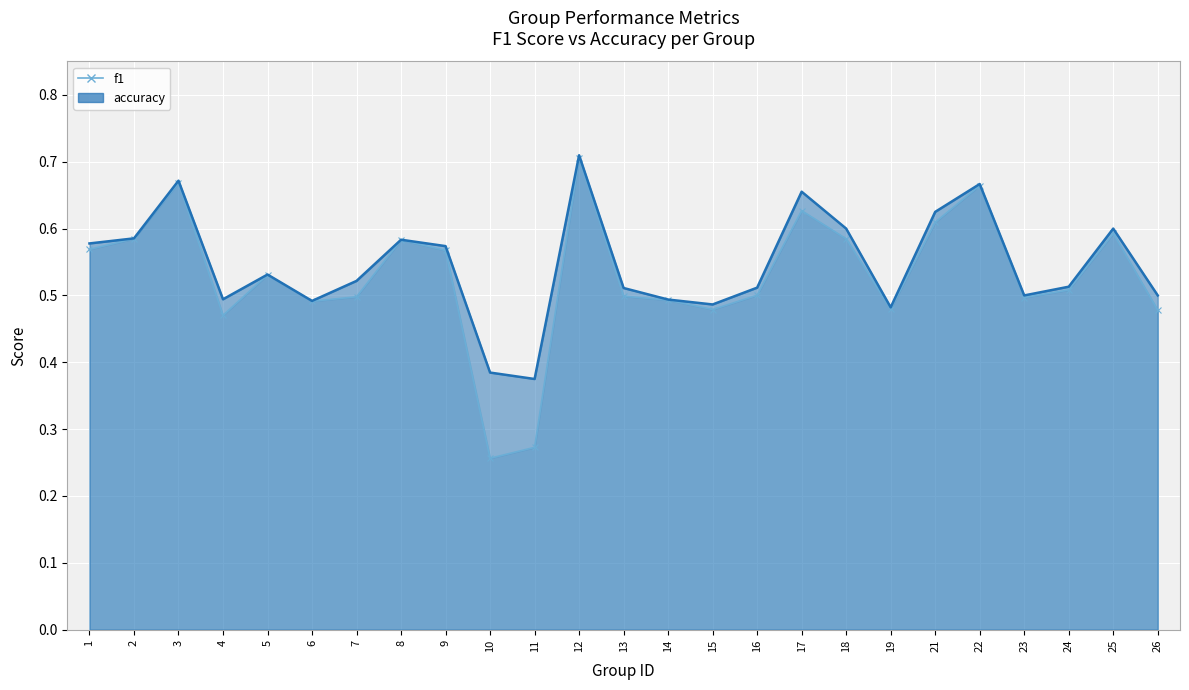

At how many categories does at least one series exceed 0?

25